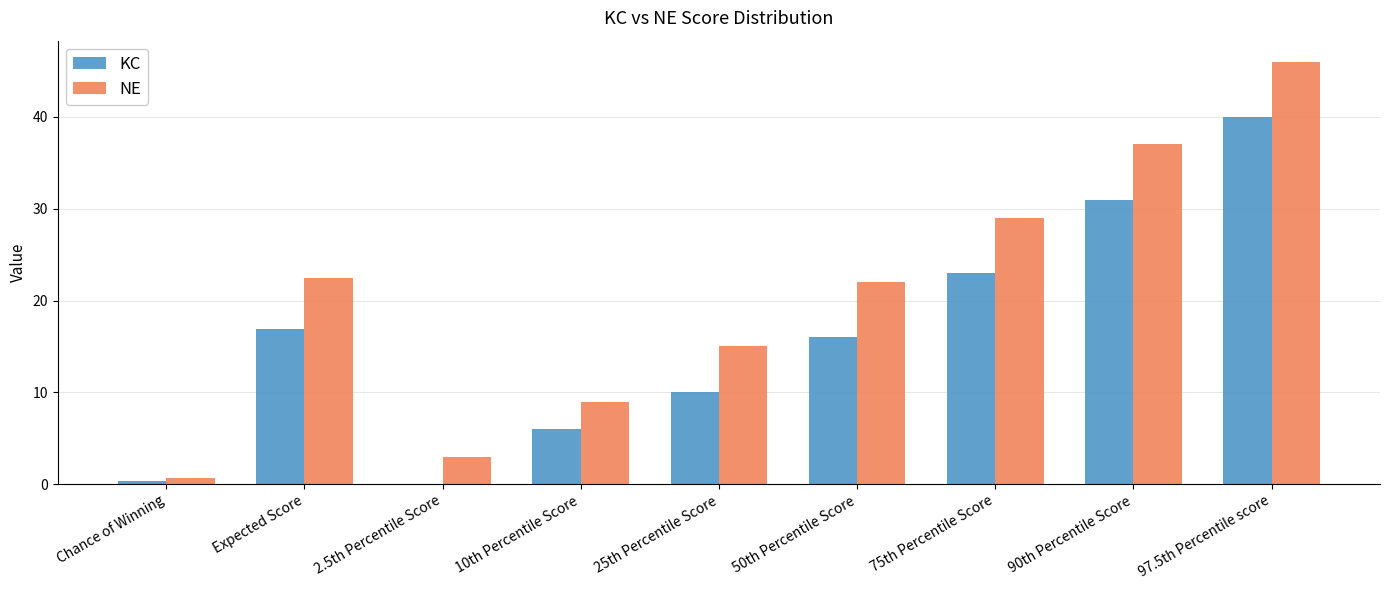

Reading left to right, extract all data points from this chart.

KC: 0.4	16.9	0.0	6.0	10.0	16.0	23.0	31.0	40.0
NE: 0.6	22.5	3.0	9.0	15.0	22.0	29.0	37.0	46.0